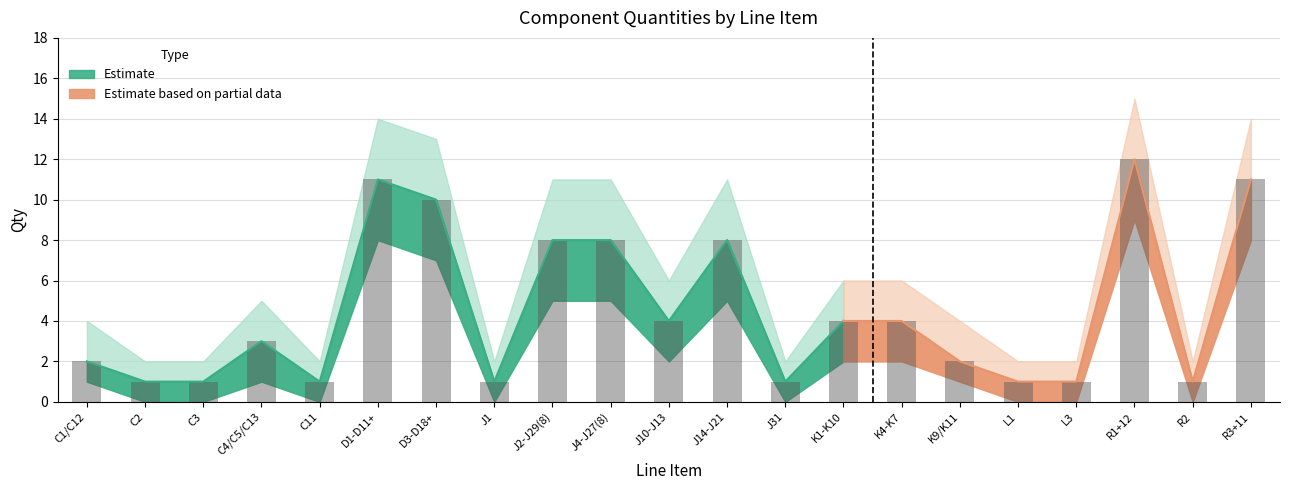

Which has a higher value, C1/C12 or C4/C5/C13?

C4/C5/C13